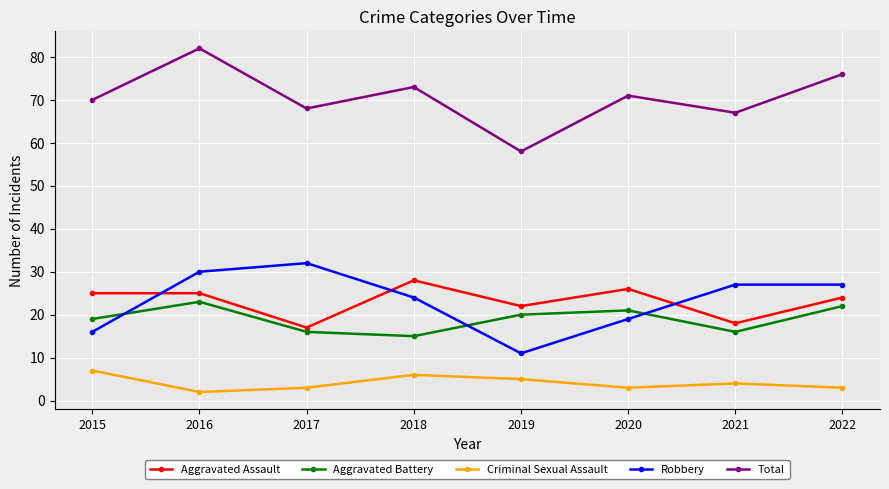

What is the total value across all series at 2015?

137